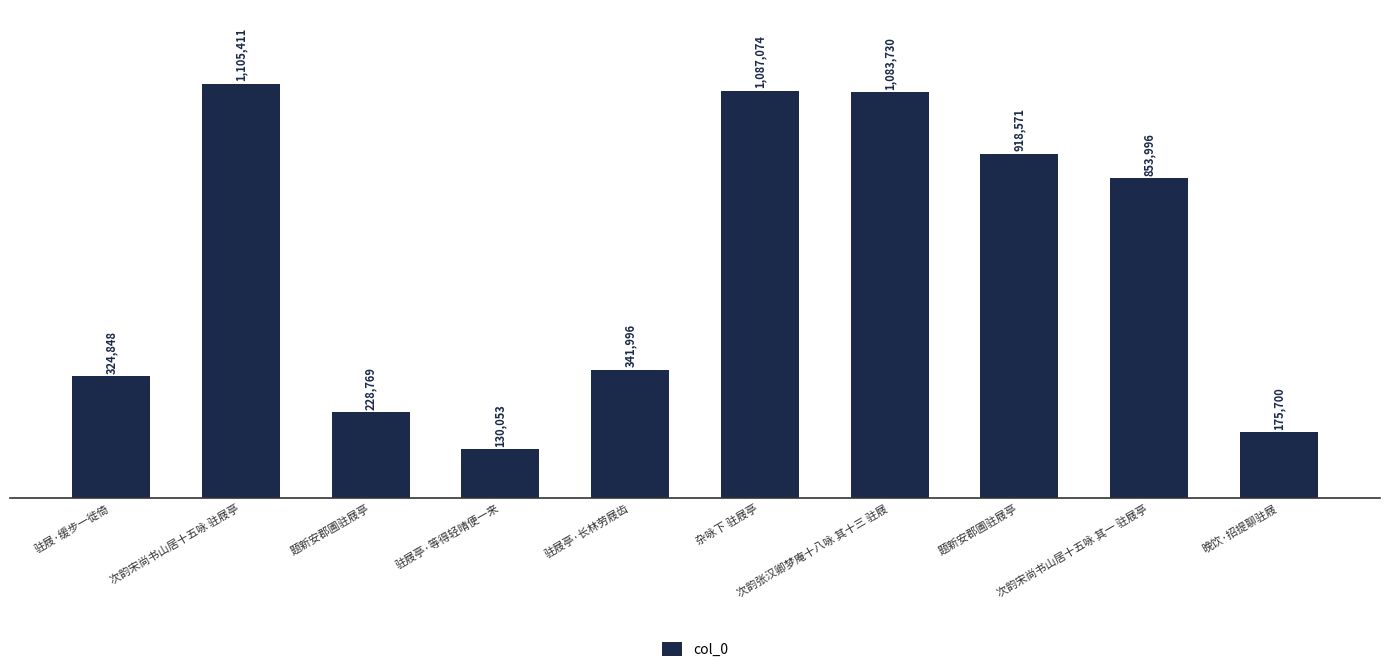

Approximately how many times larger is the value at 杂咏下 驻屐亭 compared to 次韵宋尚书山居十五咏 驻屐亭?

1.0